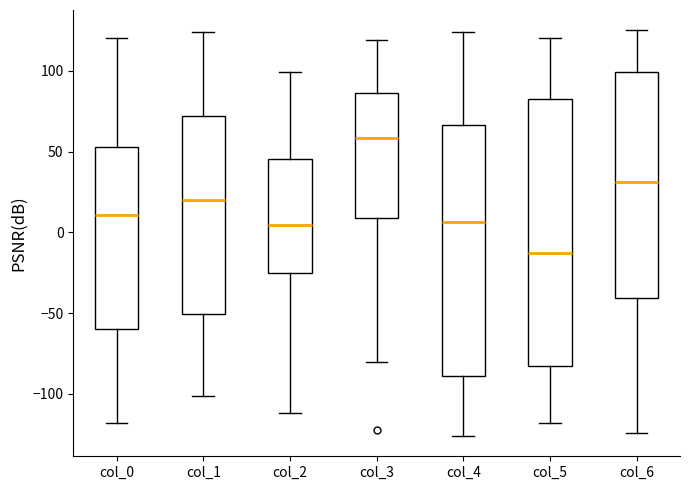

Reading left to right, transcribe this box plot: for each box, give where its median line is, the range the box spans, and where its two whiskers end, as read against the y-axis. The values are not printed on the chart, so give them approximately, as read against the axis.

col_0: median 10, box -60 to 55, whiskers -120 to 120
col_1: median 20, box -50 to 70, whiskers -100 to 125
col_2: median 5, box -25 to 45, whiskers -110 to 100
col_3: median 60, box 10 to 85, whiskers -80 to 120
col_4: median 5, box -90 to 65, whiskers -125 to 125
col_5: median -10, box -85 to 85, whiskers -120 to 120
col_6: median 30, box -40 to 100, whiskers -125 to 125